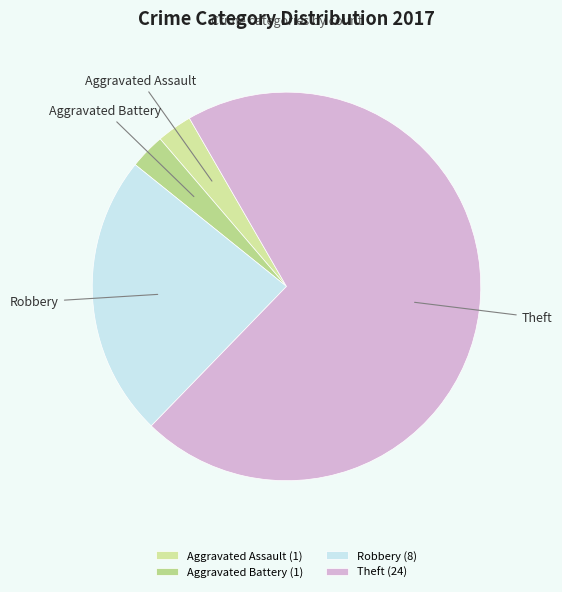

What is the ratio of the value at Robbery to the value at Theft?

0.3